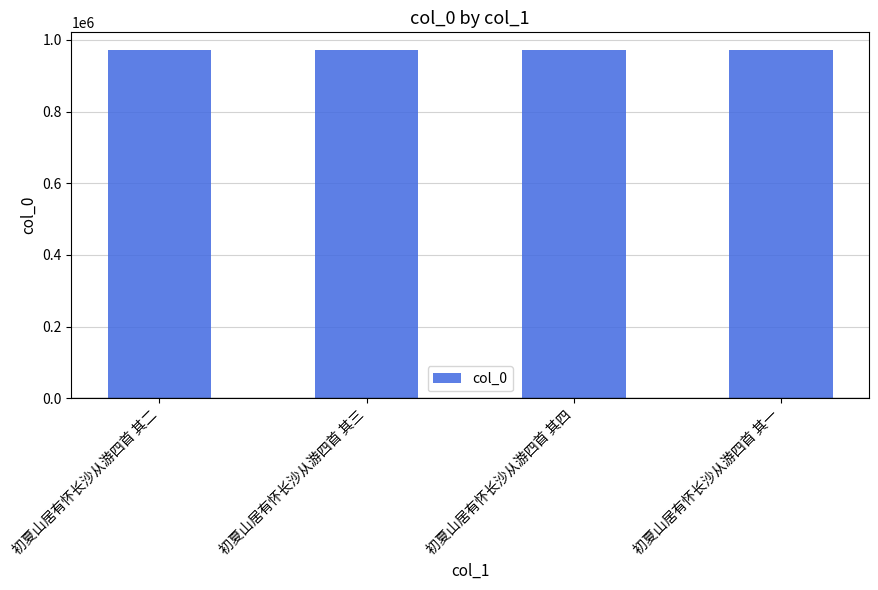

What position from the right is 初夏山居有怀长沙从游四首 其三?

3